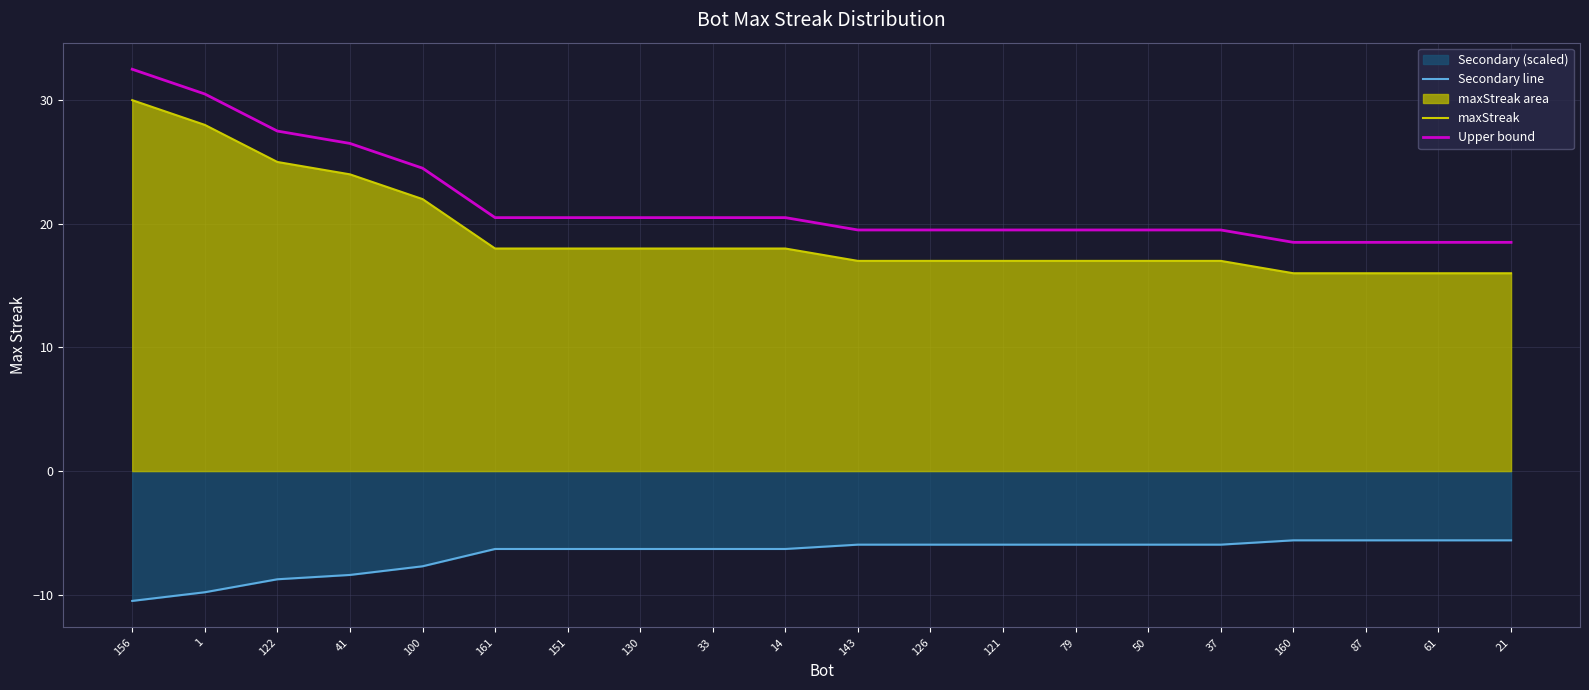

How many lines are shown in the chart?

3